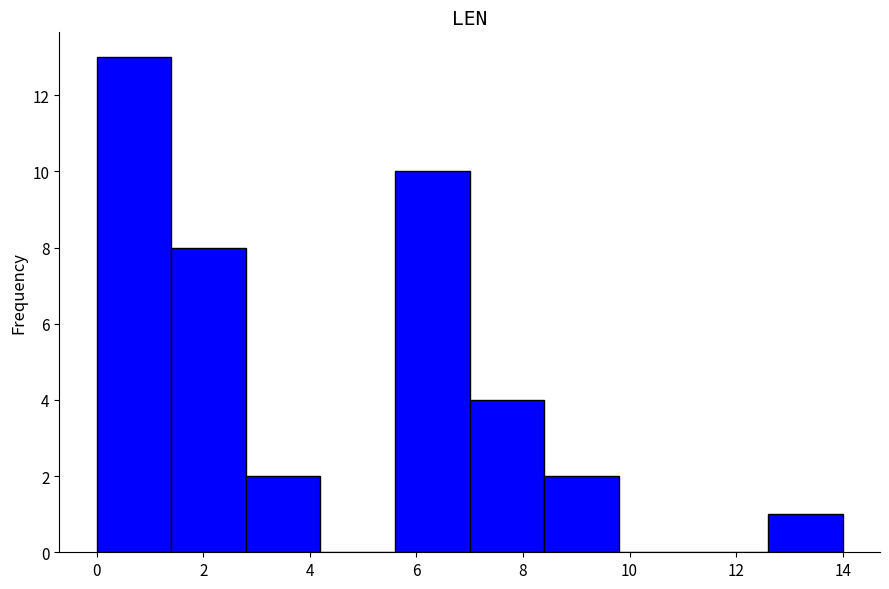

What is the height of the bar covering 1.4 to 2.8 on the x-axis? The values are not printed on the chart, so give them approximately, as read against the axis.

8